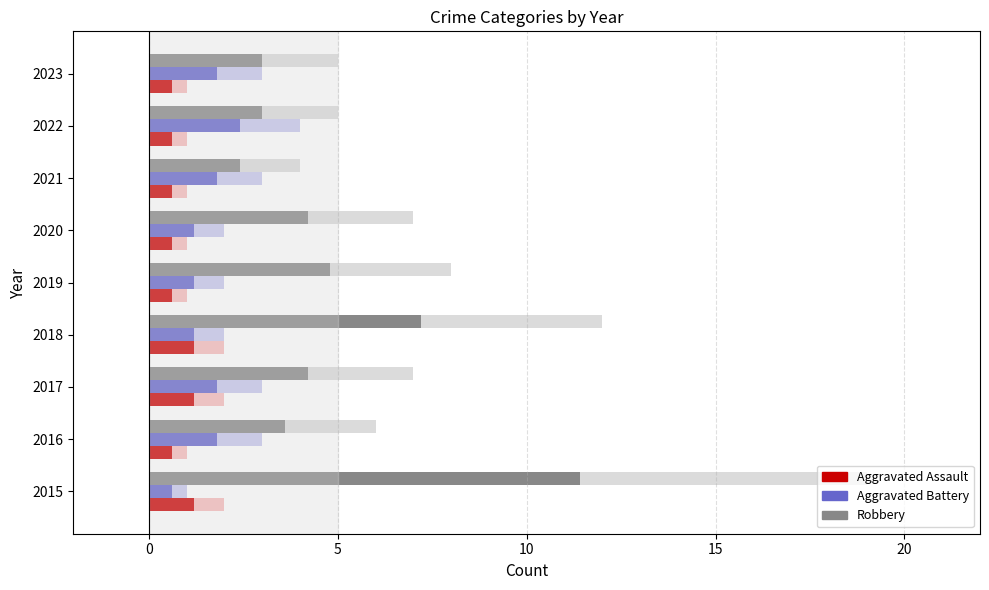

What is the total value across all series at 2020?

16.0